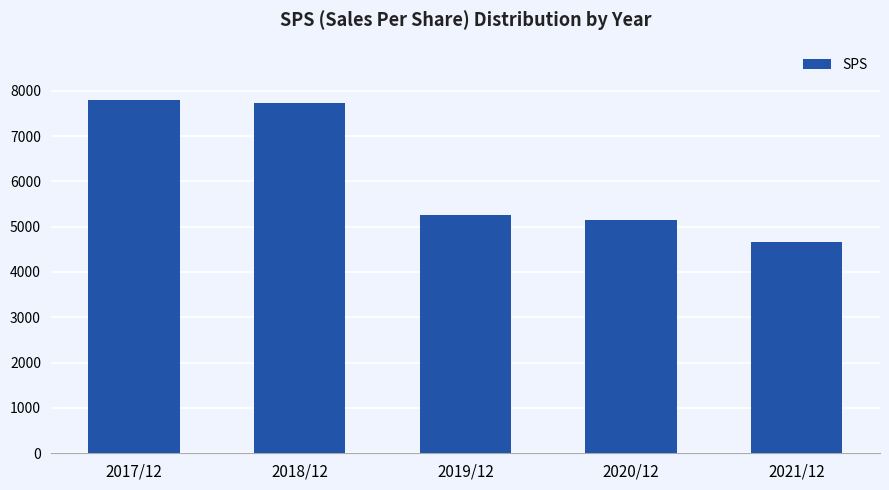

Which label corresponds to the smallest value in the chart?

2021/12